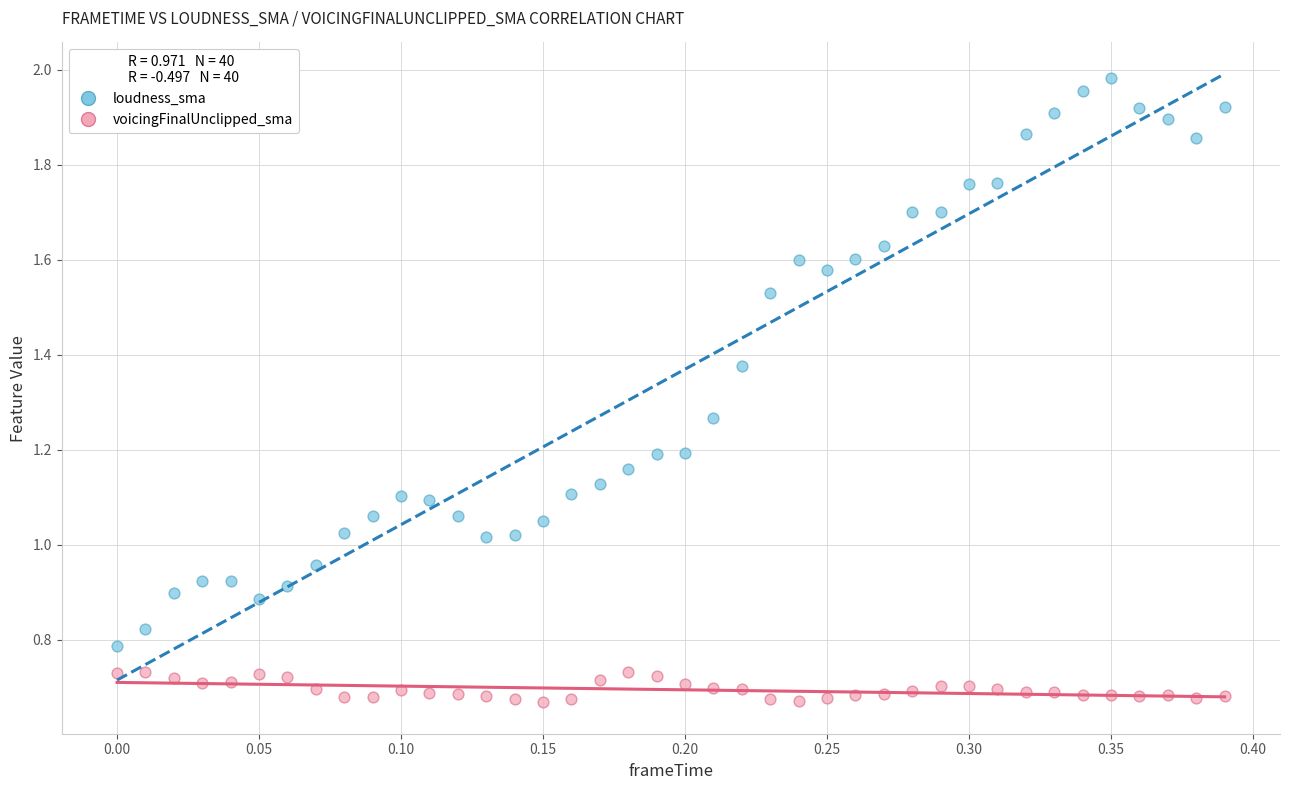

Across all data points, what is the range of X values (max minus min)?

0.4